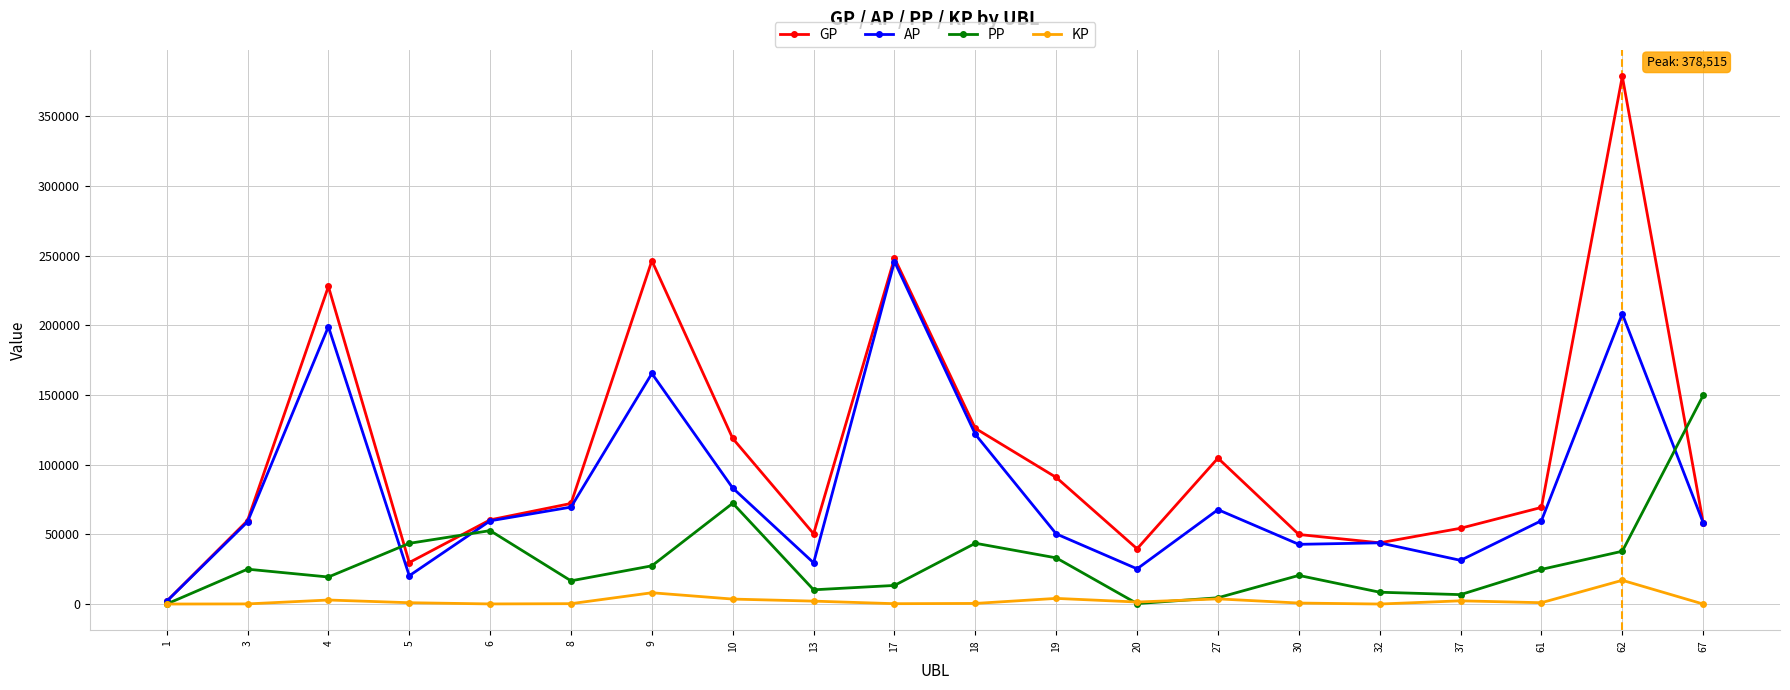

True or false: AP has more than 2 points higher than both neighbors.

True